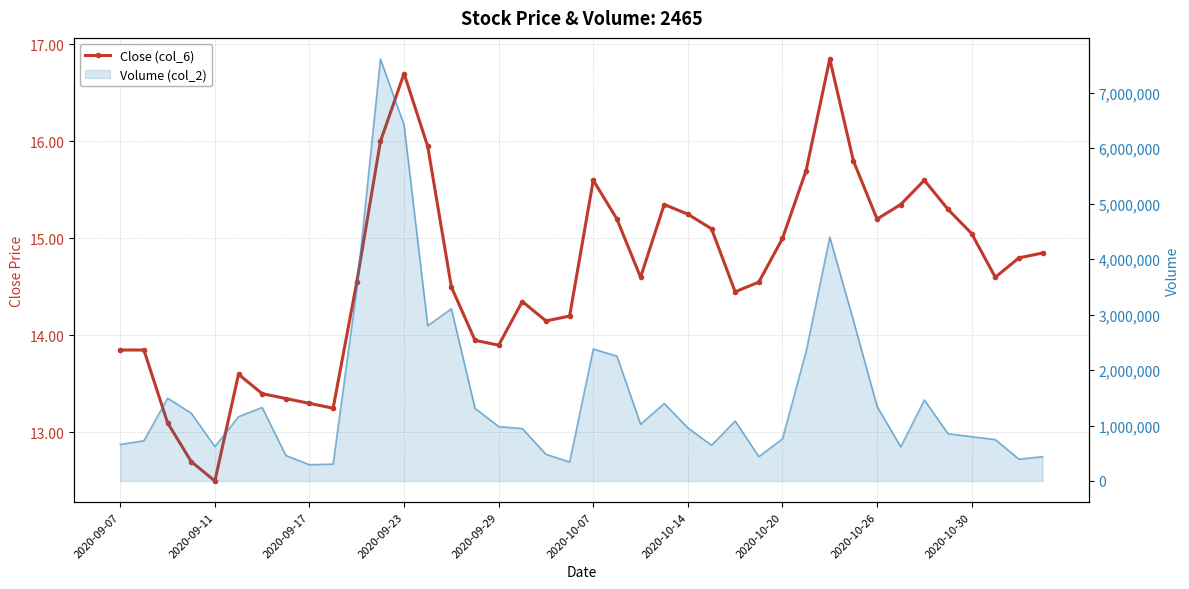

Reading right to left, transcribe all the data shown in this chart.

14.8	14.8	14.6	15.1	15.3	15.6	15.3	15.2	15.8	16.9	15.7	15.0	14.6	14.4	15.1	15.2	15.3	14.6	15.2	15.6	14.2	14.2	14.3	13.9	13.9	14.5	15.9	16.7	16.0	14.6	13.2	13.3	13.3	13.4	13.6	12.5	12.7	13.1	13.8	13.8